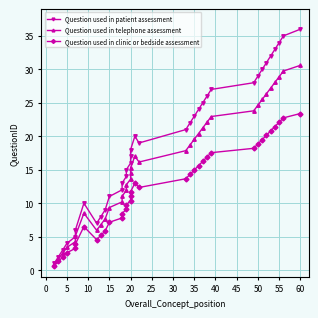

At how many categories does at least one series exceed 2?

34